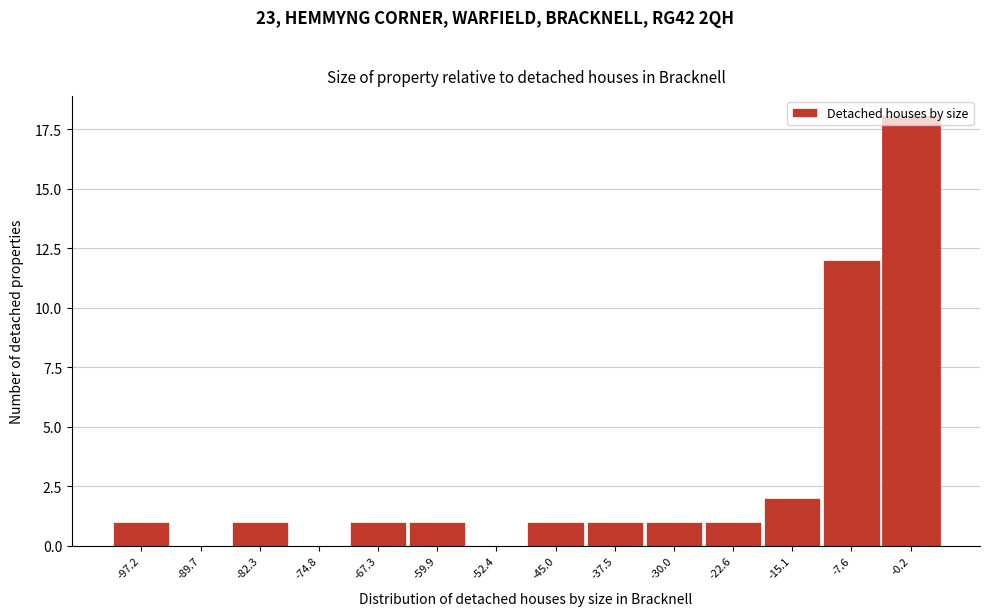

What is the ratio of the value at -7.6 to the value at -0.2?

0.7